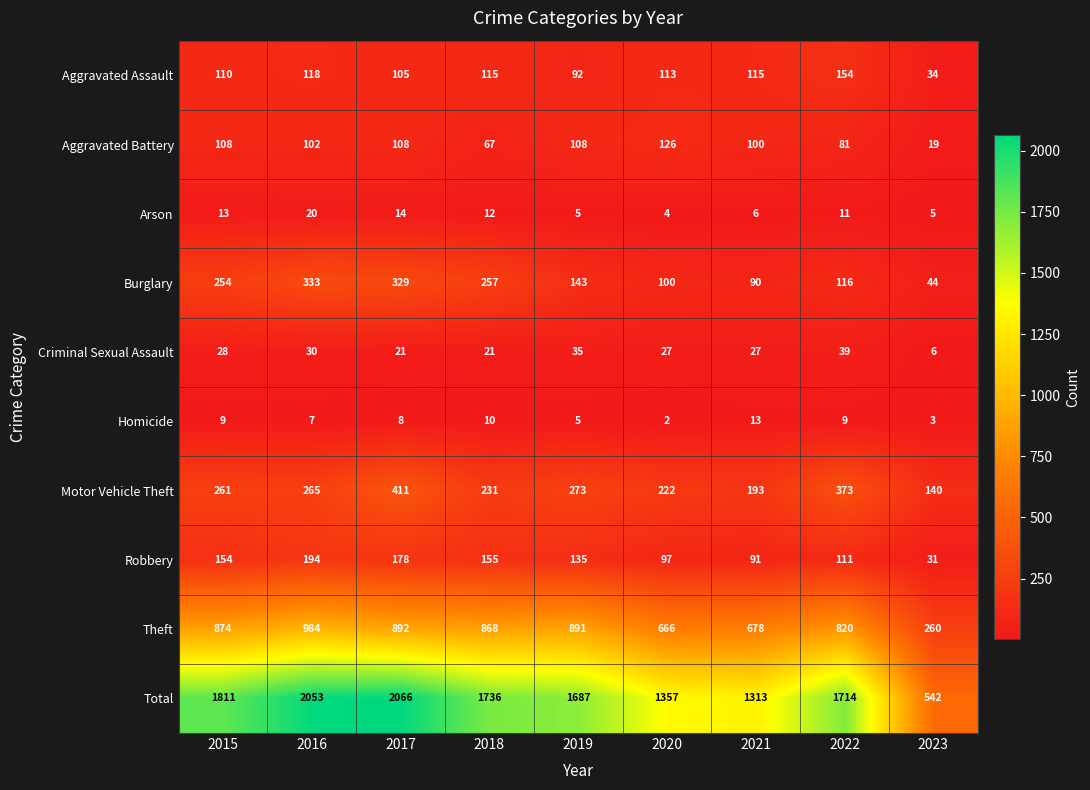

The Robbery series shows 31 at 2023. True or false?

True